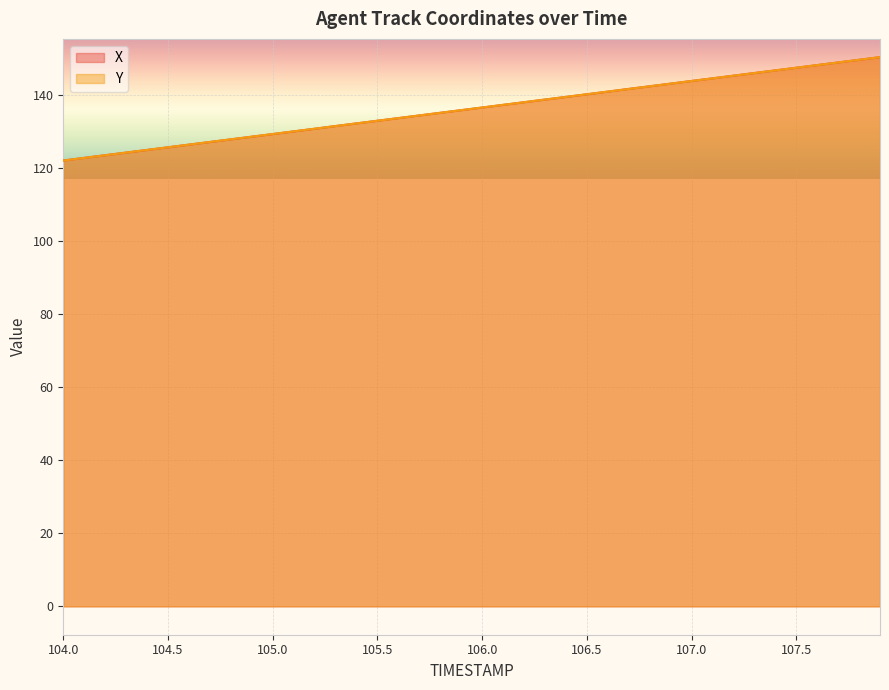

Is it true that X equals 35.7 at 104.8?

False